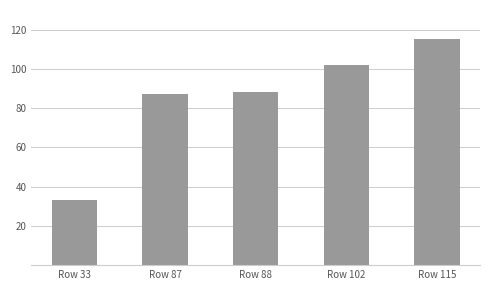

Reading left to right, what are all the values shown in this chart?

Row 33=33	Row 87=87	Row 88=88	Row 102=102	Row 115=115